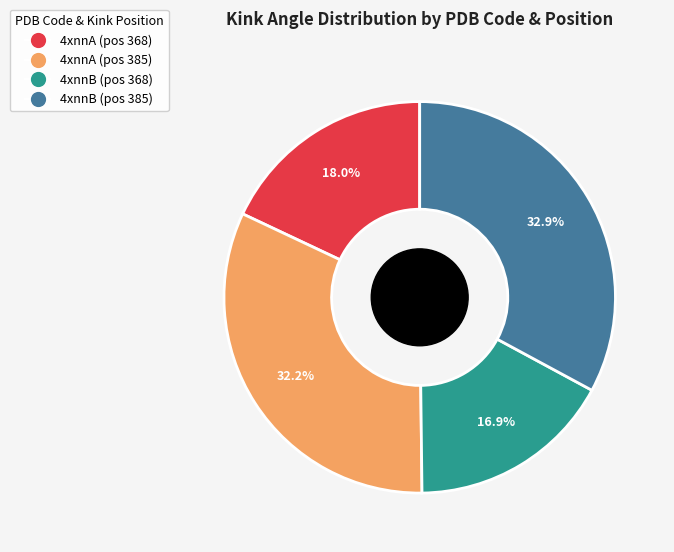

Is there a majority slice in this chart?

No